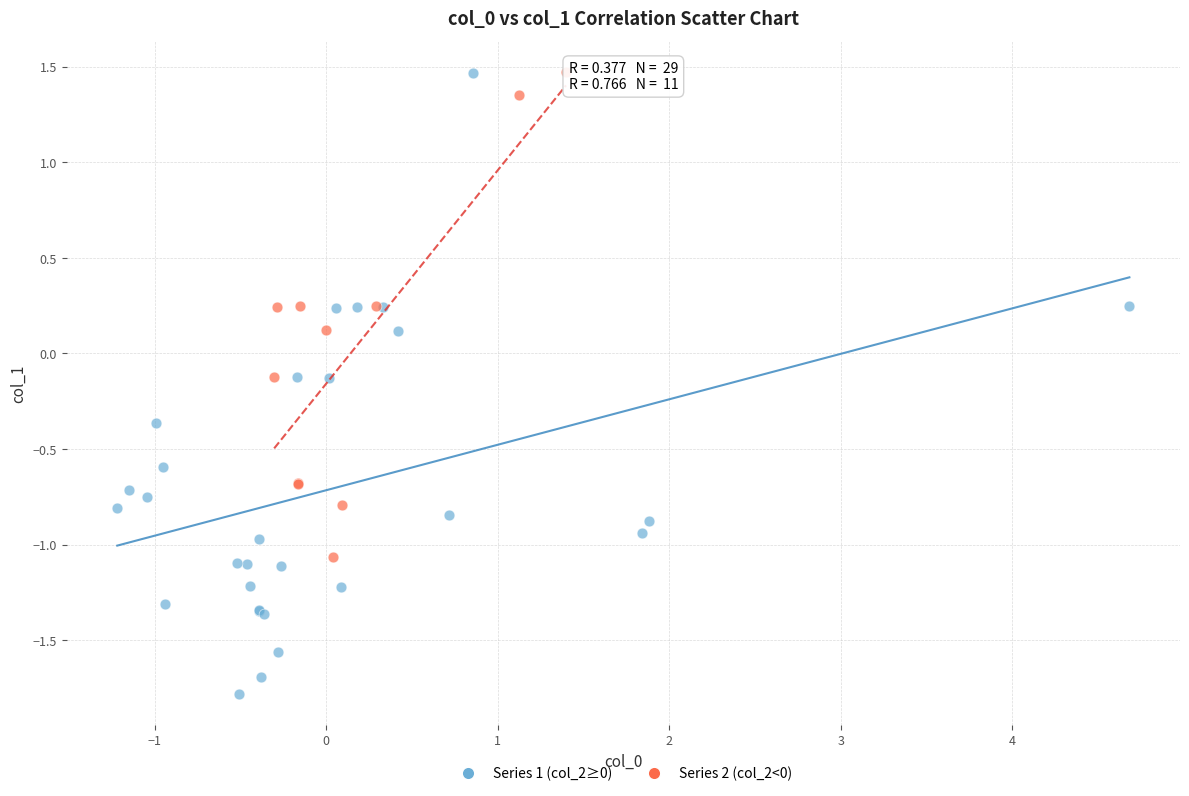

Which series reaches the minimum Y coordinate?

Series 1 (col_2≥0)